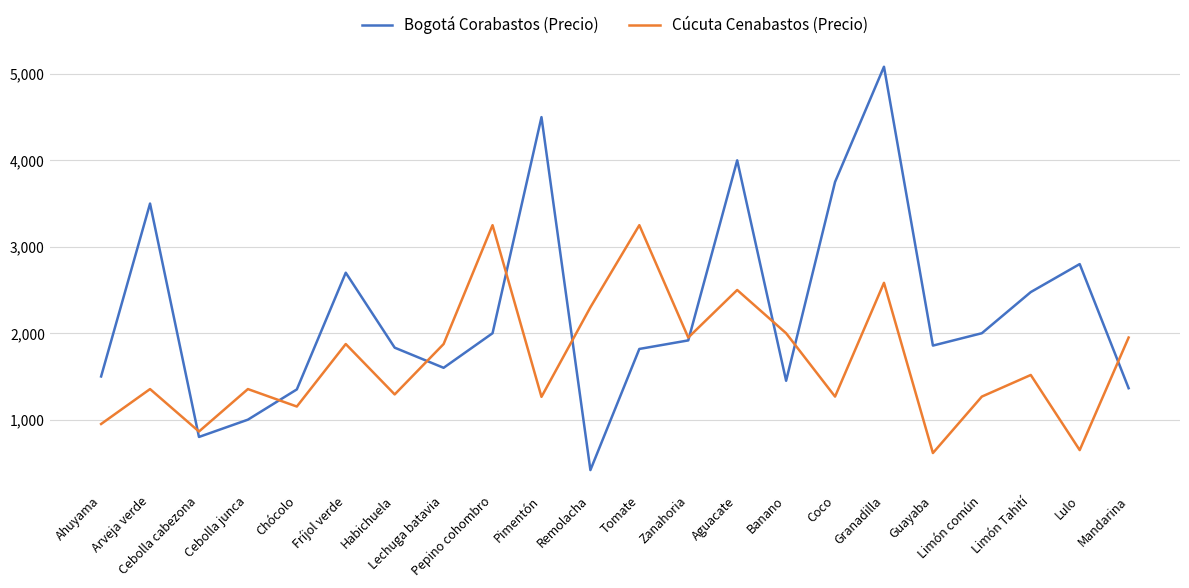

Where does the Bogotá Corabastos (Precio) series first go above 1917?

Arveja verde